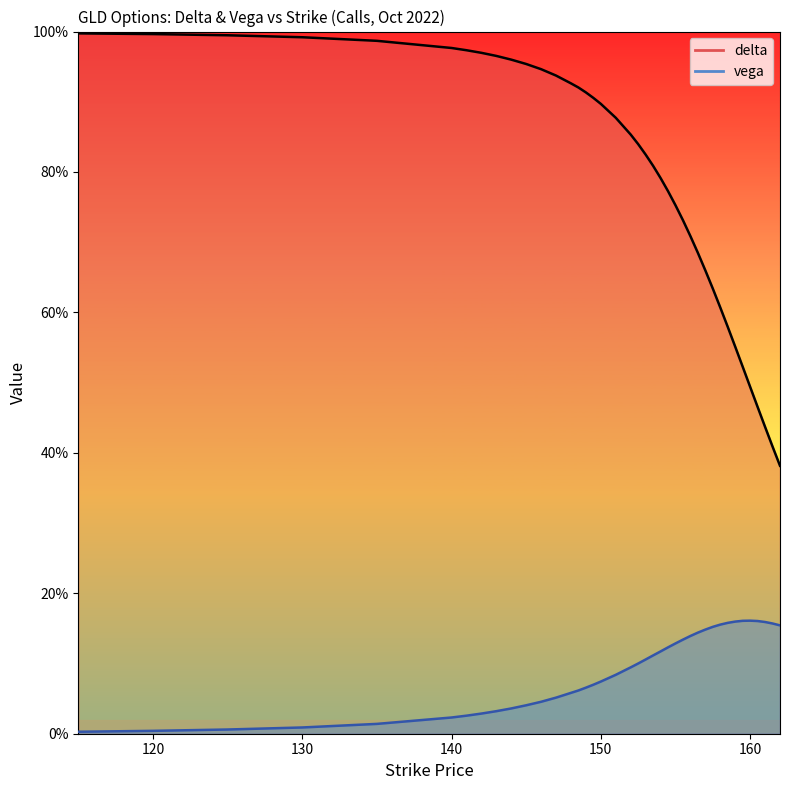

True or false: delta and vega cross at least once.

False